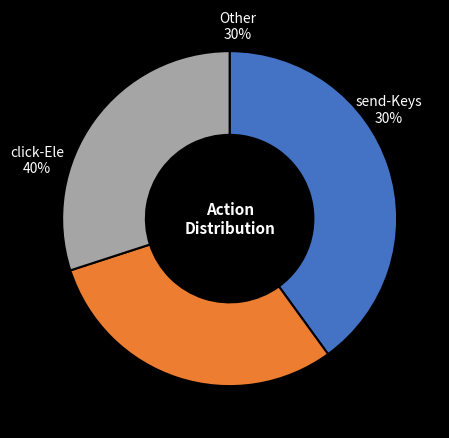

Is send-Keys / click-Ele the majority of the pie?

No